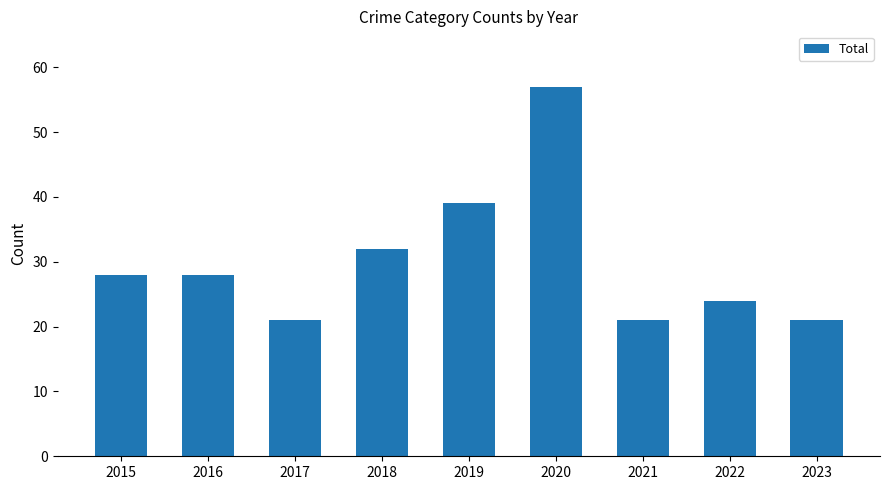

What is the average value?

30